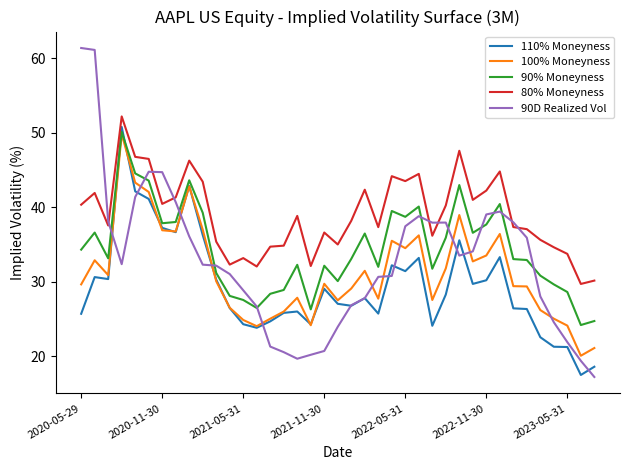

What is the lowest value of the 80% Moneyness series?

29.7